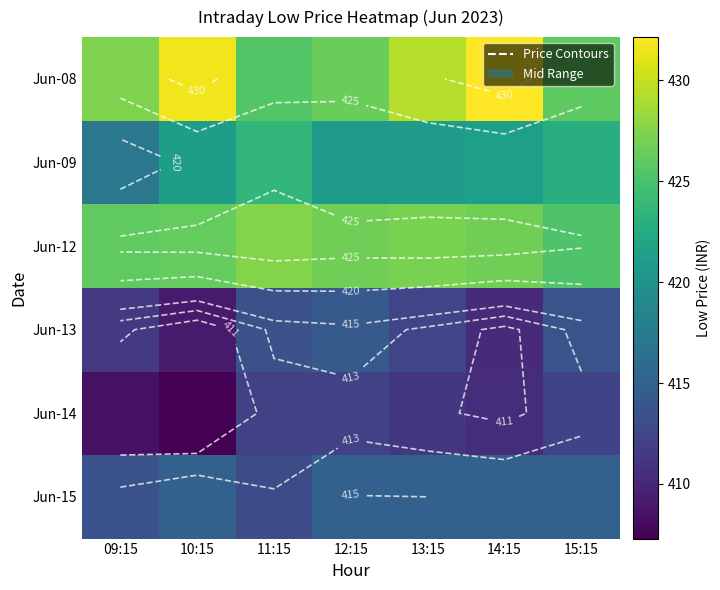

What is the maximum value shown in the chart?

432.1